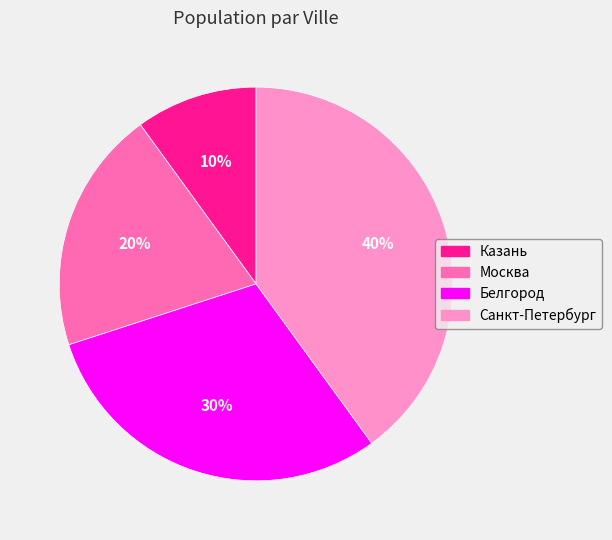

The Казань slice represents 19% of the pie. True or false?

False